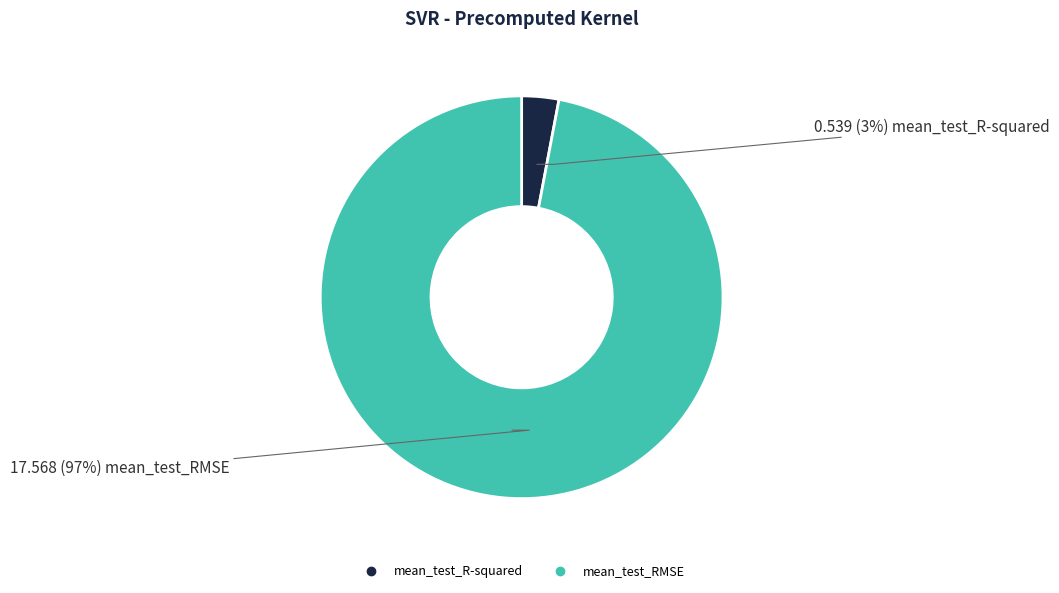

Which category accounts for the majority?

mean_test_RMSE